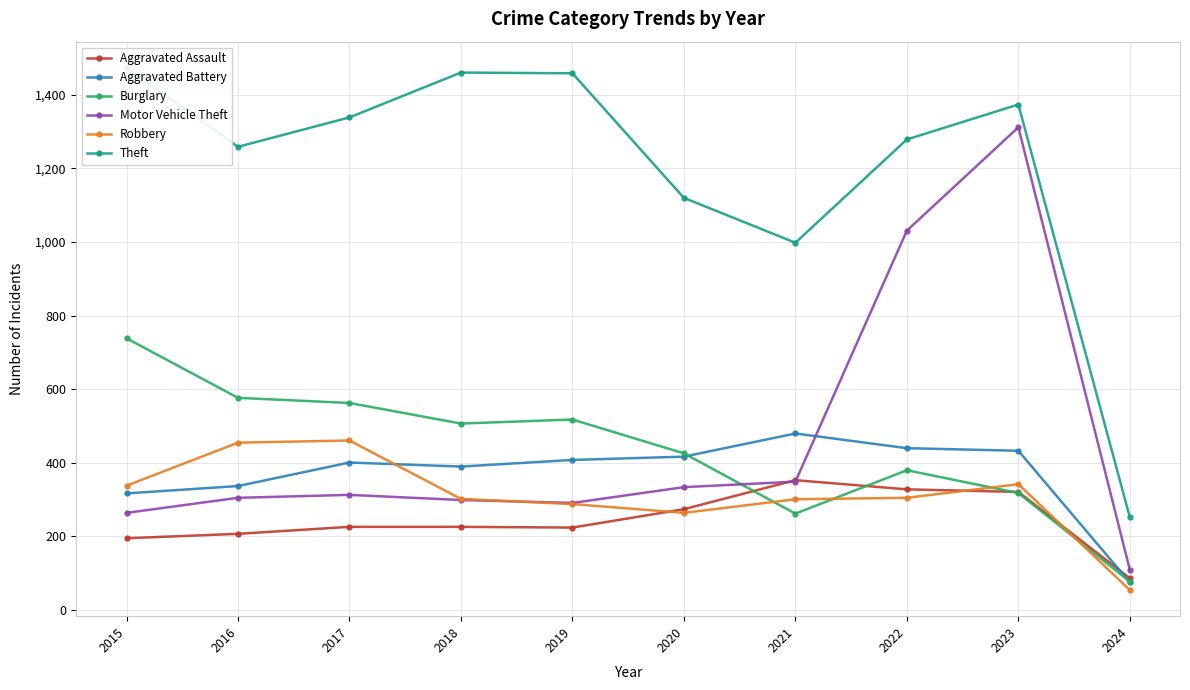

True or false: Aggravated Battery and Theft cross at least once.

False